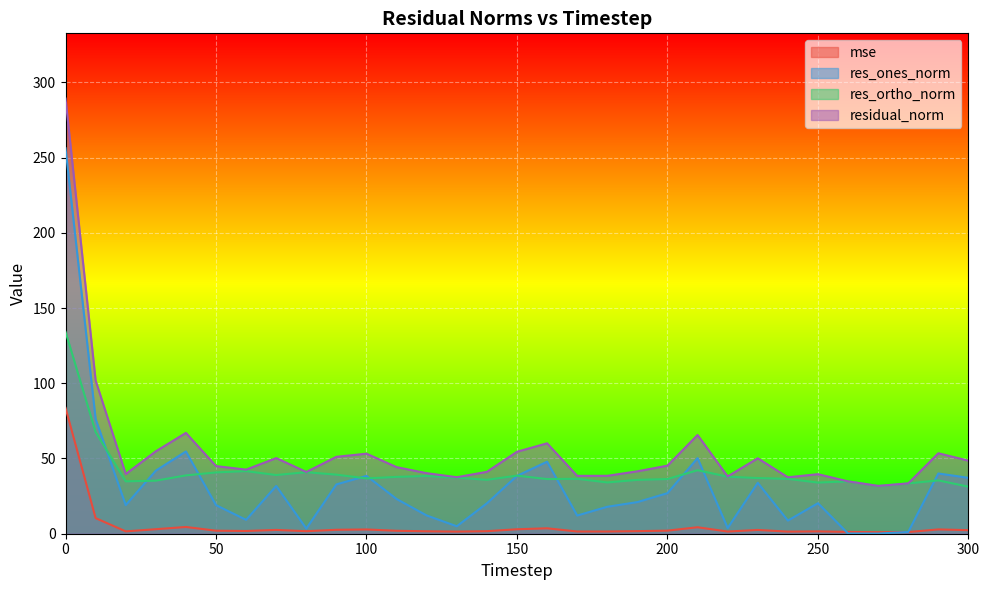

What is the value of the res_ones_norm point at the 28th from the left?

0.1